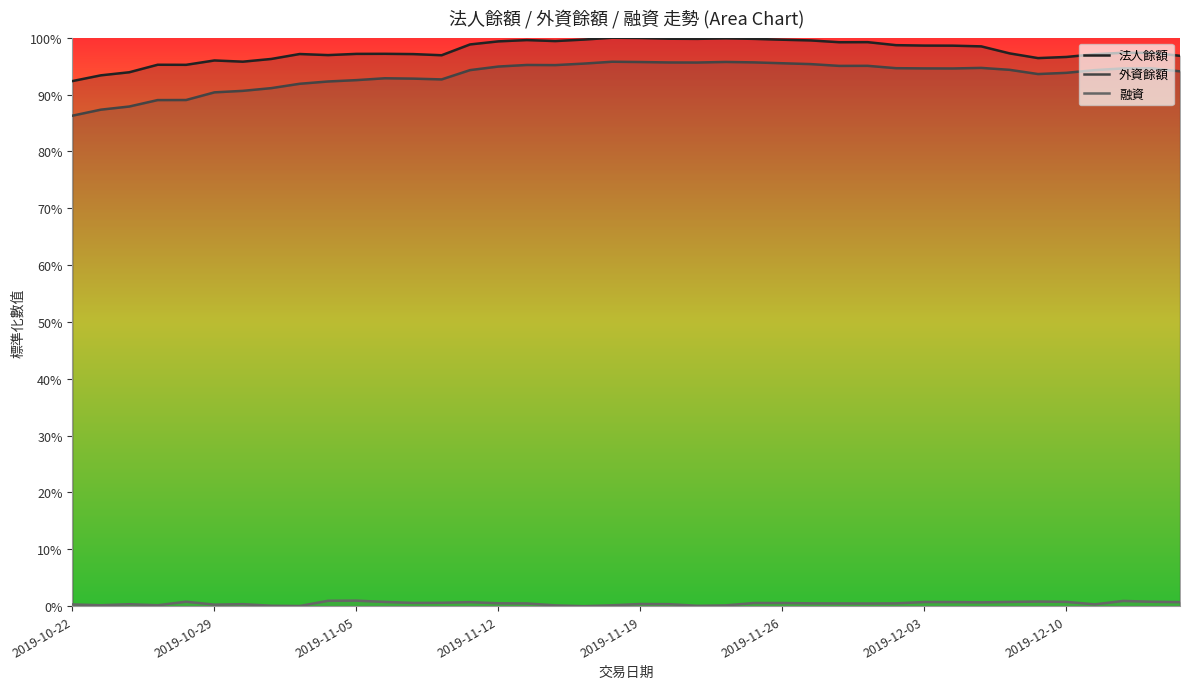

What is the maximum value shown in the chart?

1.0